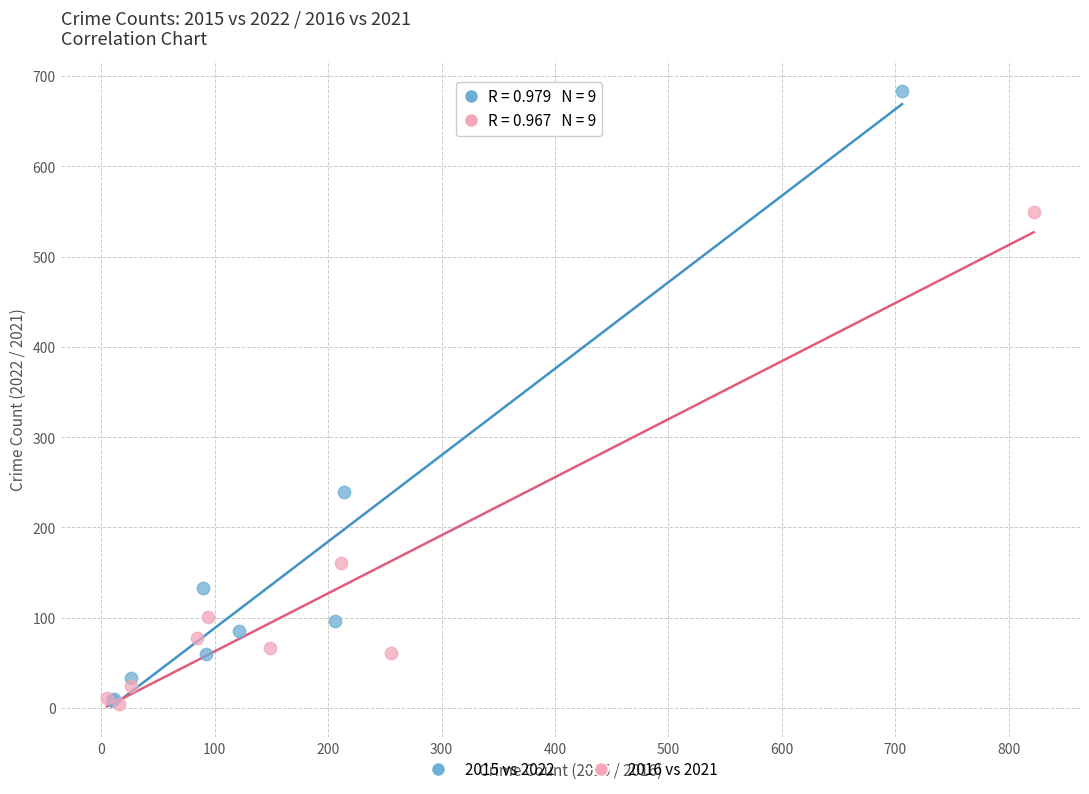

Which series has the largest Y range (max minus min)?

2015 vs 2022